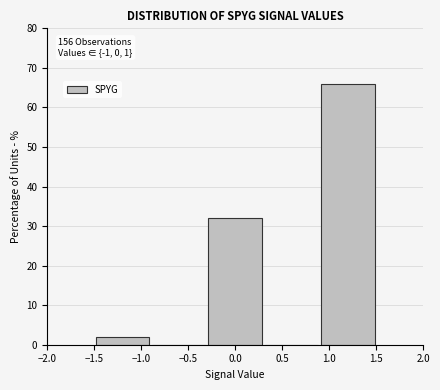

Which range on the x-axis has the tallest bar?

0.9 to 1.5